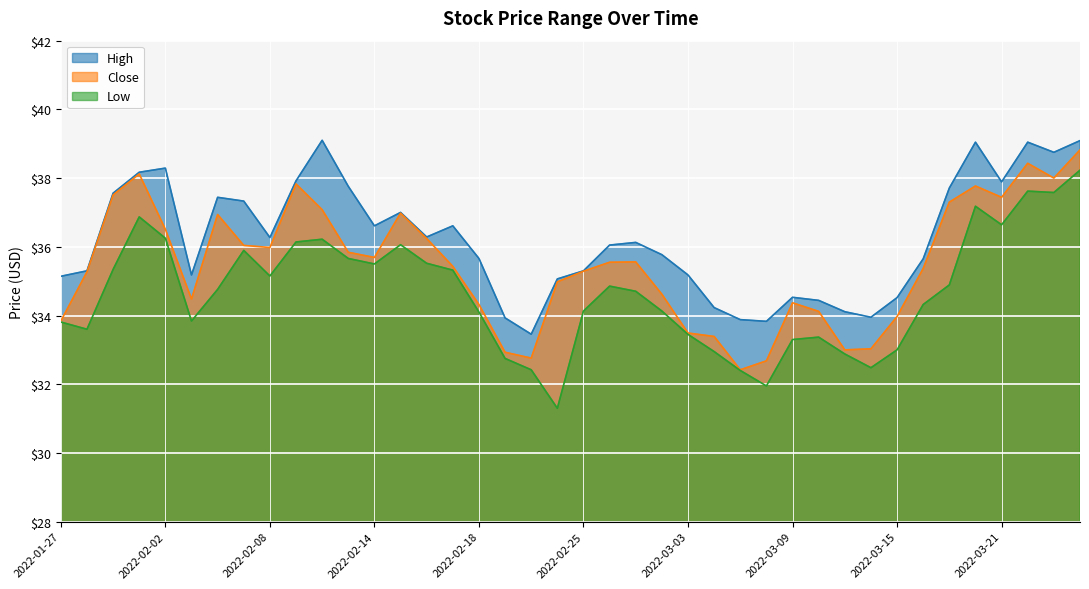

Is the value of High at 2022-03-23 greater than the value of Low at 2022-03-02?

Yes